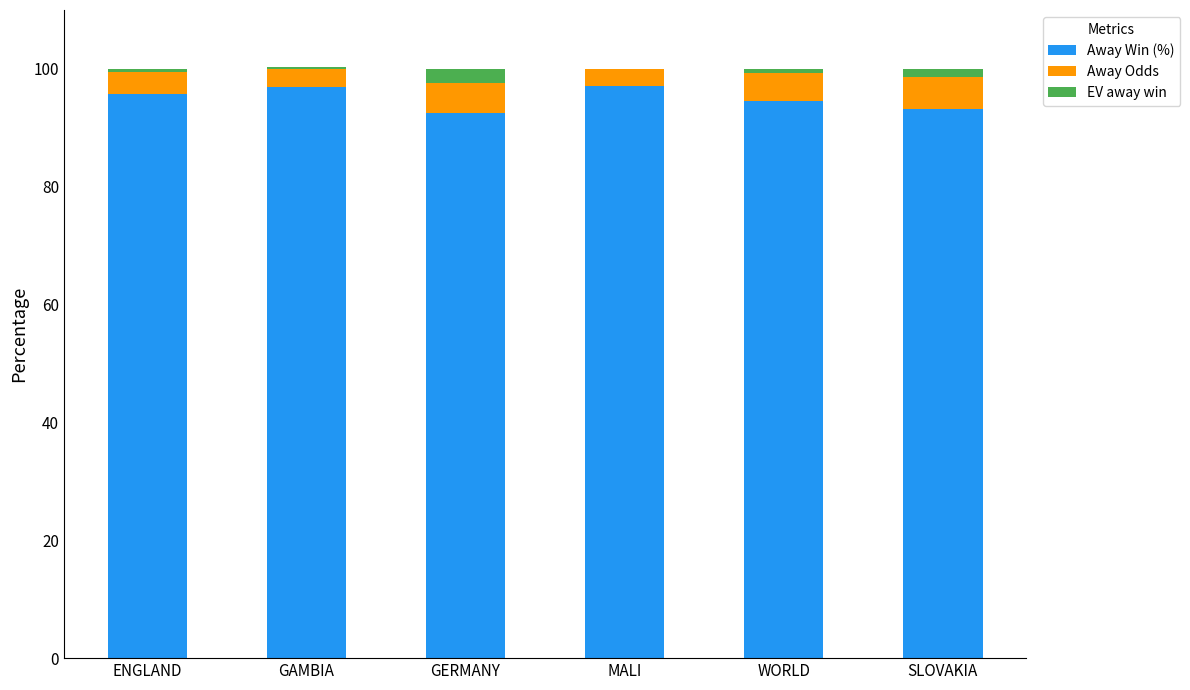

The value of Away Odds at MALI is 1.0. True or false?

False